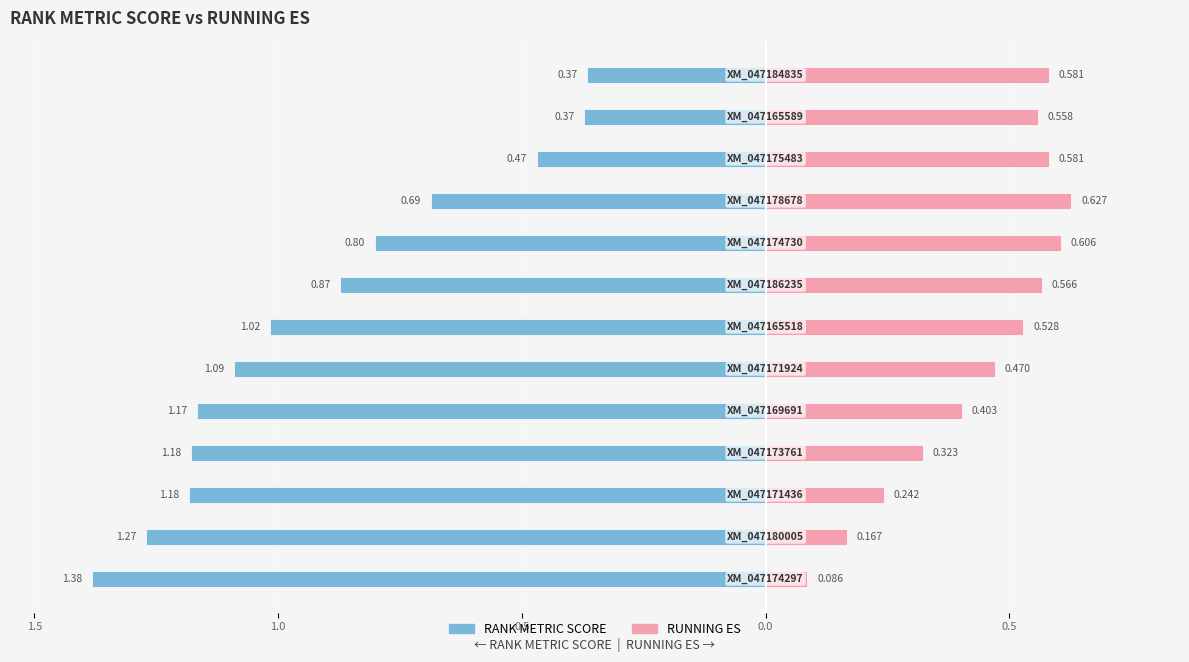

What is the difference between the second highest and second lowest values in the RANK METRIC SCORE series?

0.9